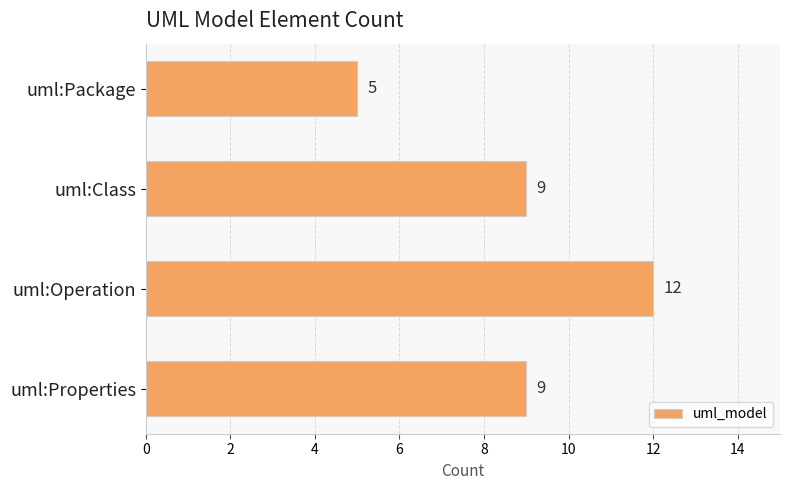

Are the bars horizontal?

Yes